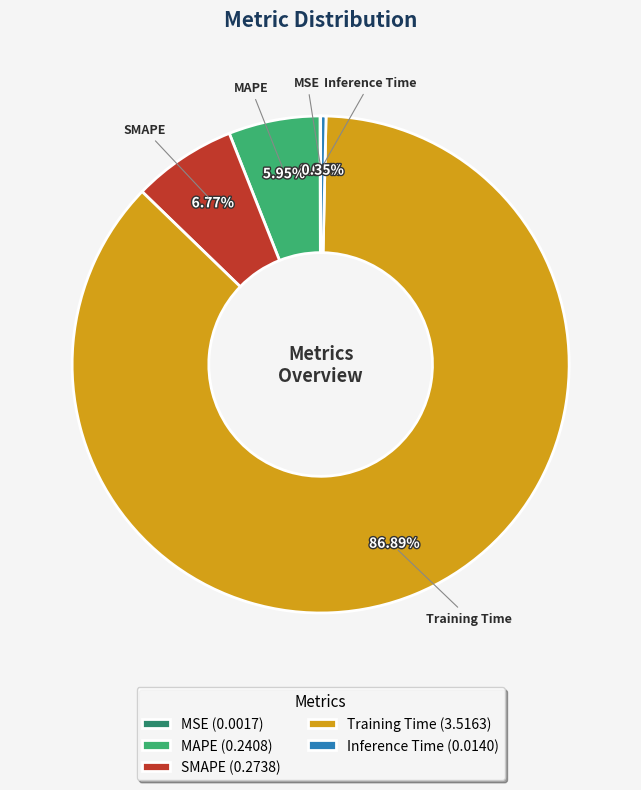

Which category accounts for the majority?

Training Time